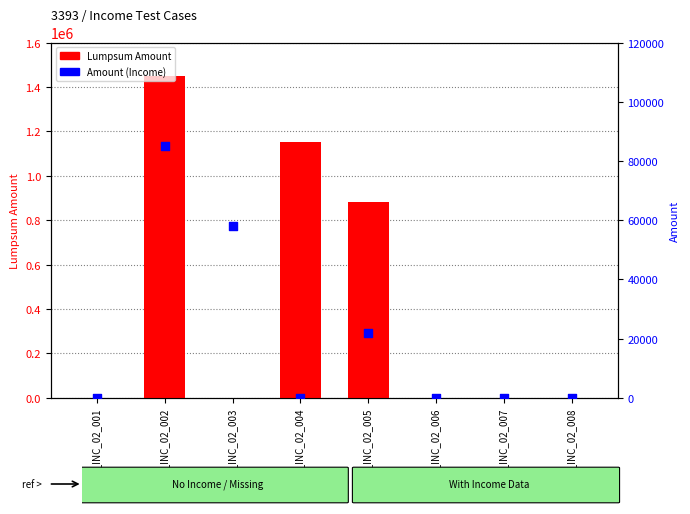

At which category is the sum across all series the highest?

AT_INC_02_002